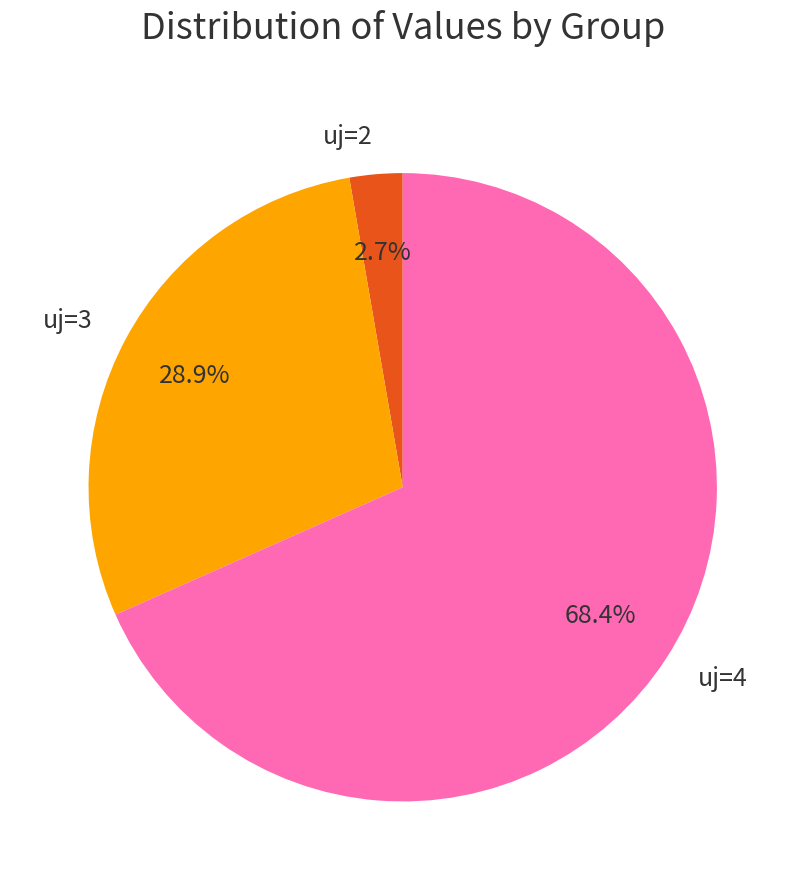

Count the number of slices in the pie.

3